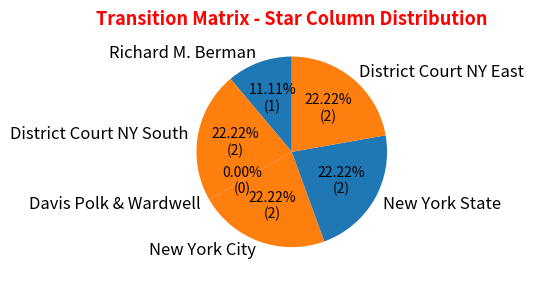

What percentage is NOT represented by District Court NY South?

77.8%